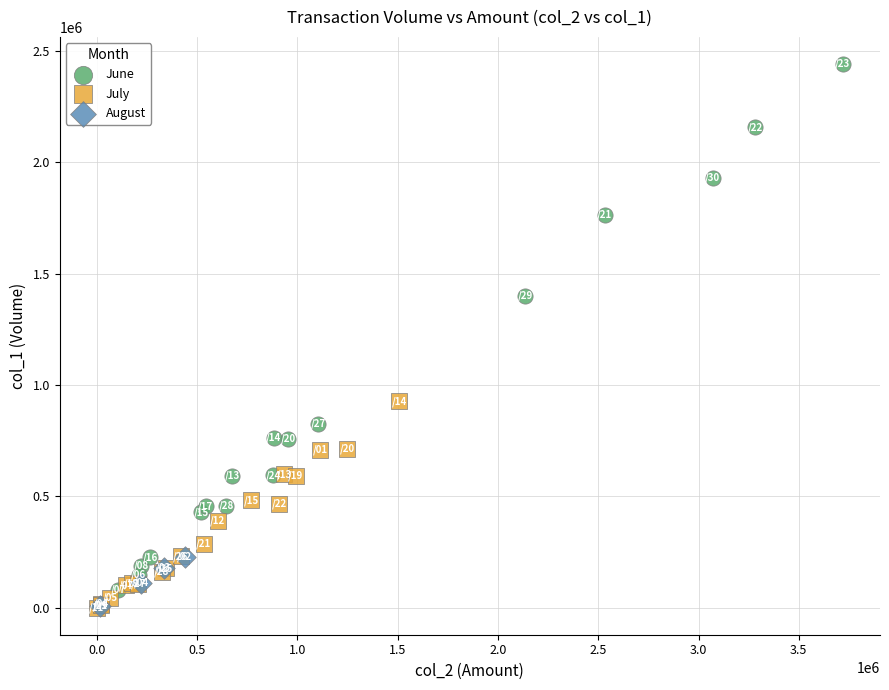

Which series reaches the maximum Y coordinate?

June